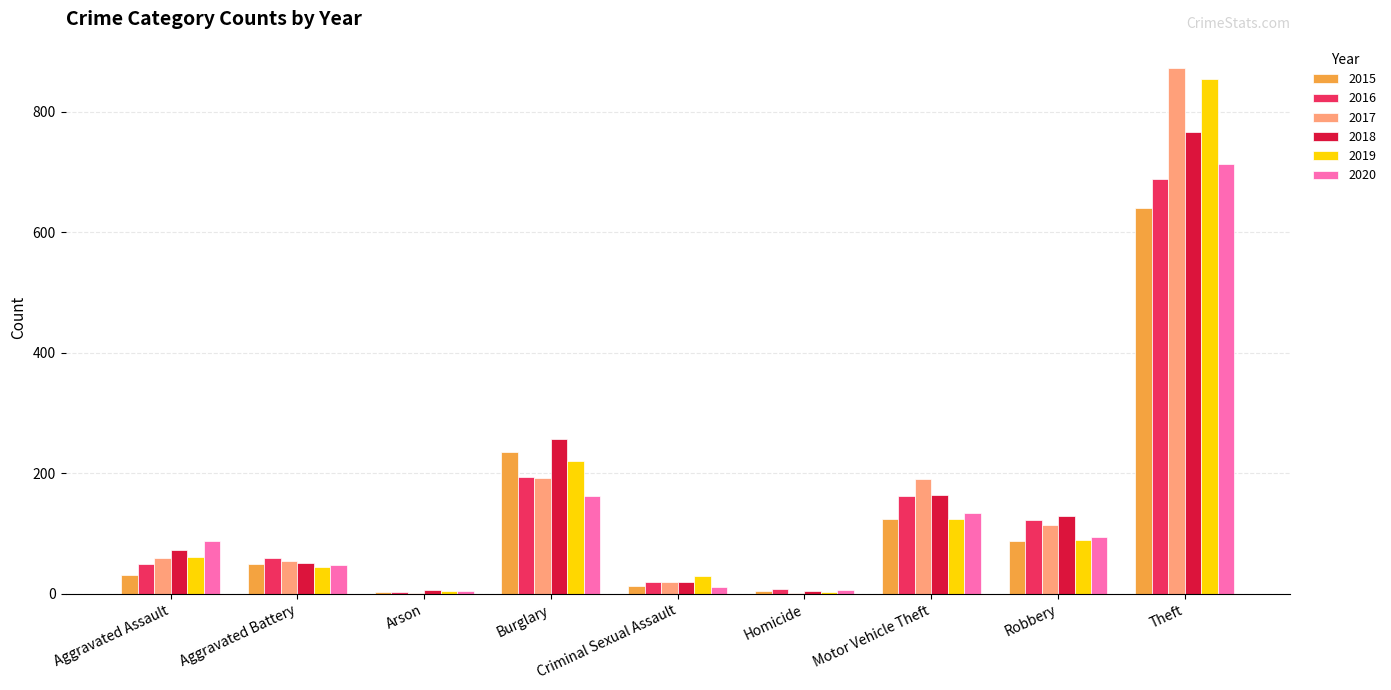

What is the spread (max minus min) of values at Motor Vehicle Theft?

66